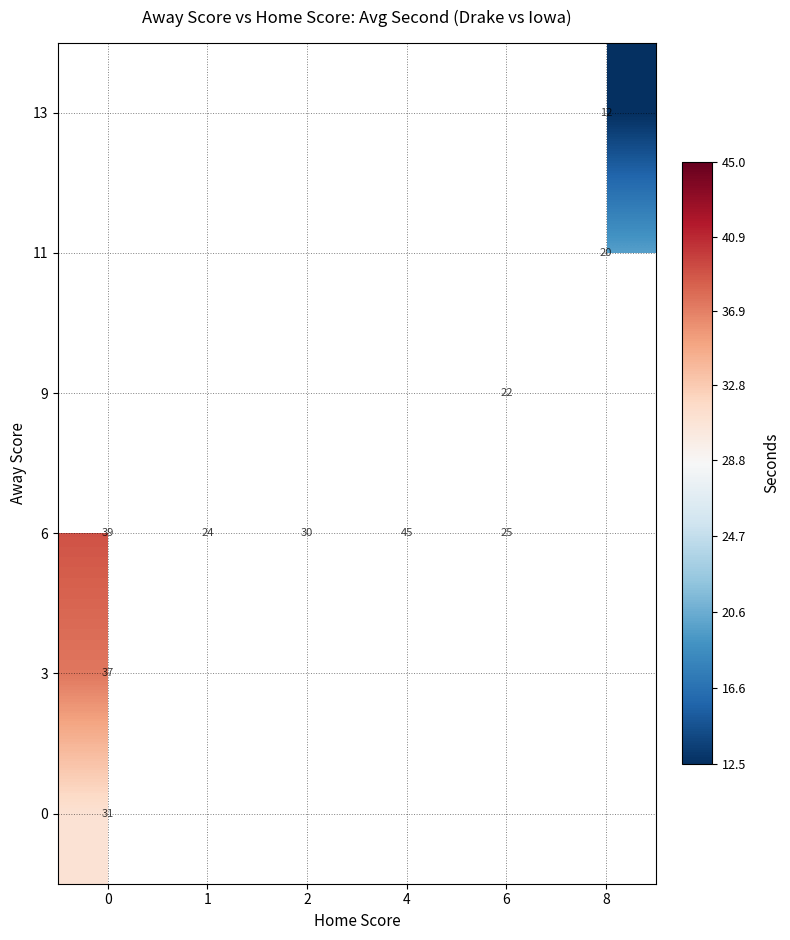

At which label does 6 first exceed 39?

4